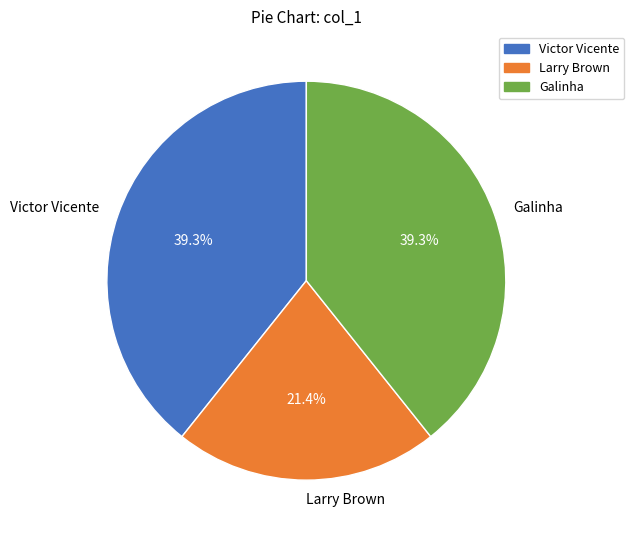

Does Galinha represent more than half of the total?

No